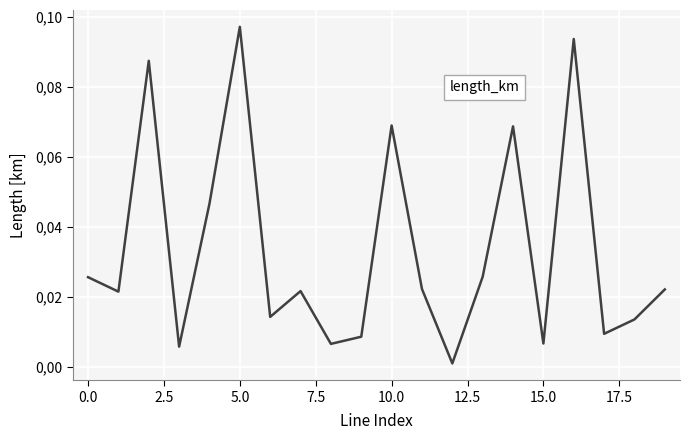

What is the label of the 14th point from the left?

13